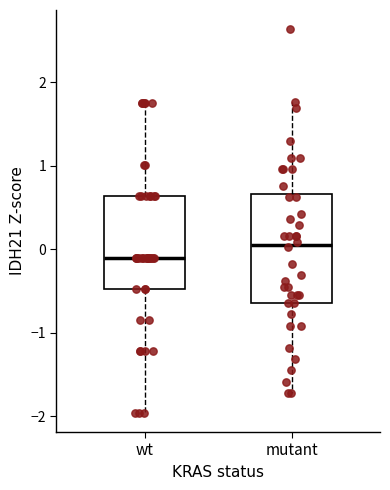

Reading left to right, read every box against the y-axis: the position of its median line, the range the box covers, and the ends of its whiskers. The values are not printed on the chart, so give them approximately, as read against the axis.

wt: median -0.1, box -0.5 to 0.6, whiskers -2.0 to 1.8
mutant: median 0.1, box -0.6 to 0.7, whiskers -1.7 to 1.8